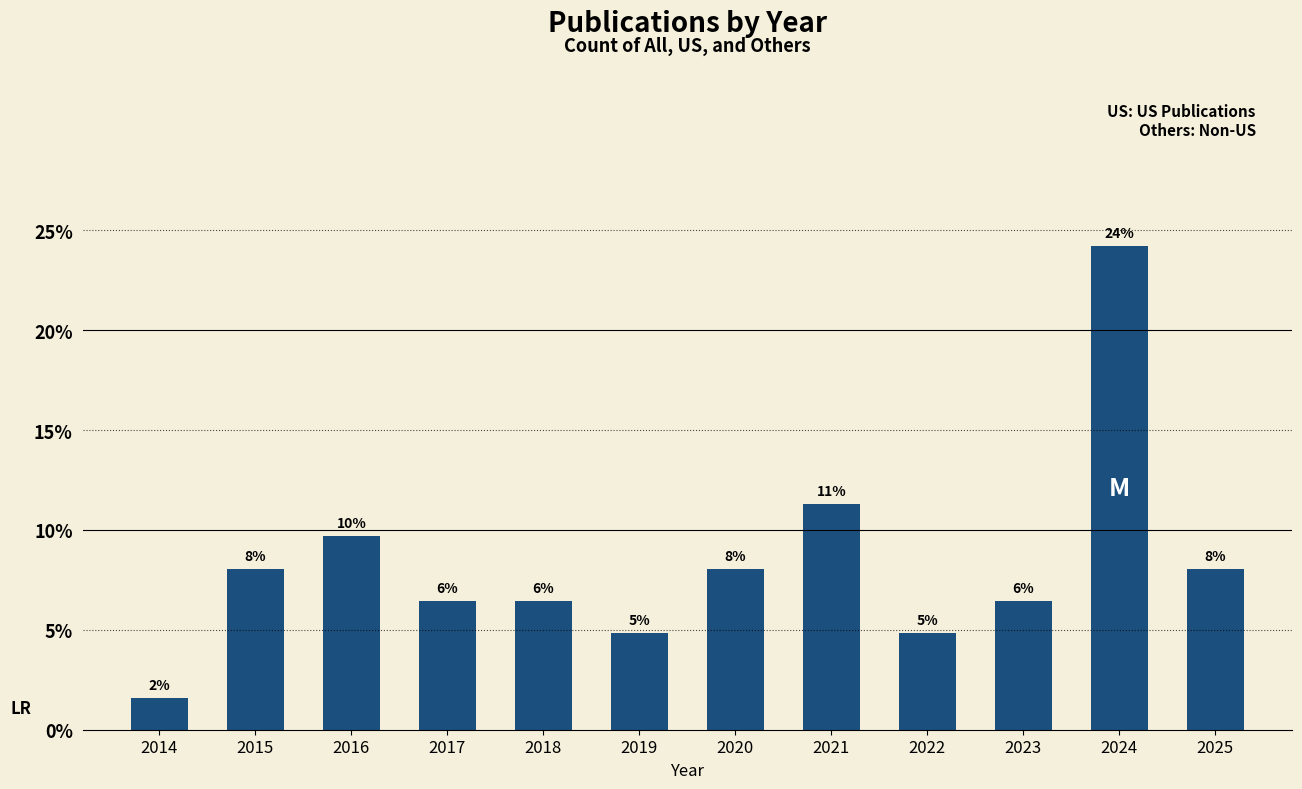

What is the ratio of the value at 2022 to the value at 2023?

0.8